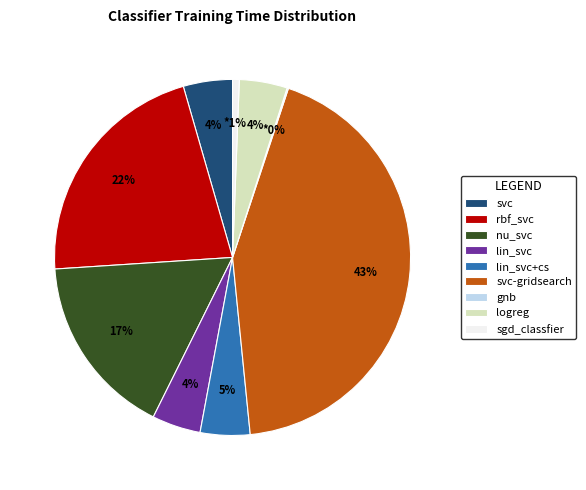

Combined, do lin_svc and nu_svc account for over 50%?

No